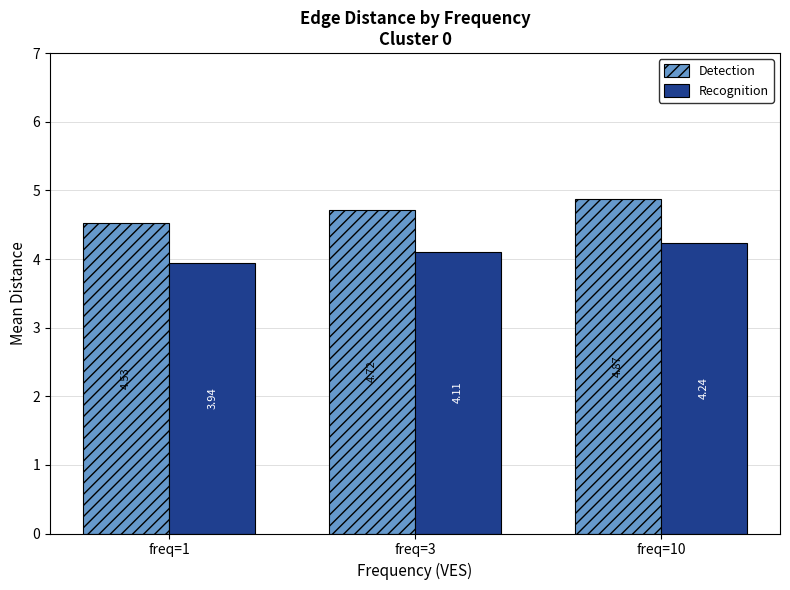

Is the value of Recognition at freq=3 greater than the value of Detection at freq=3?

No